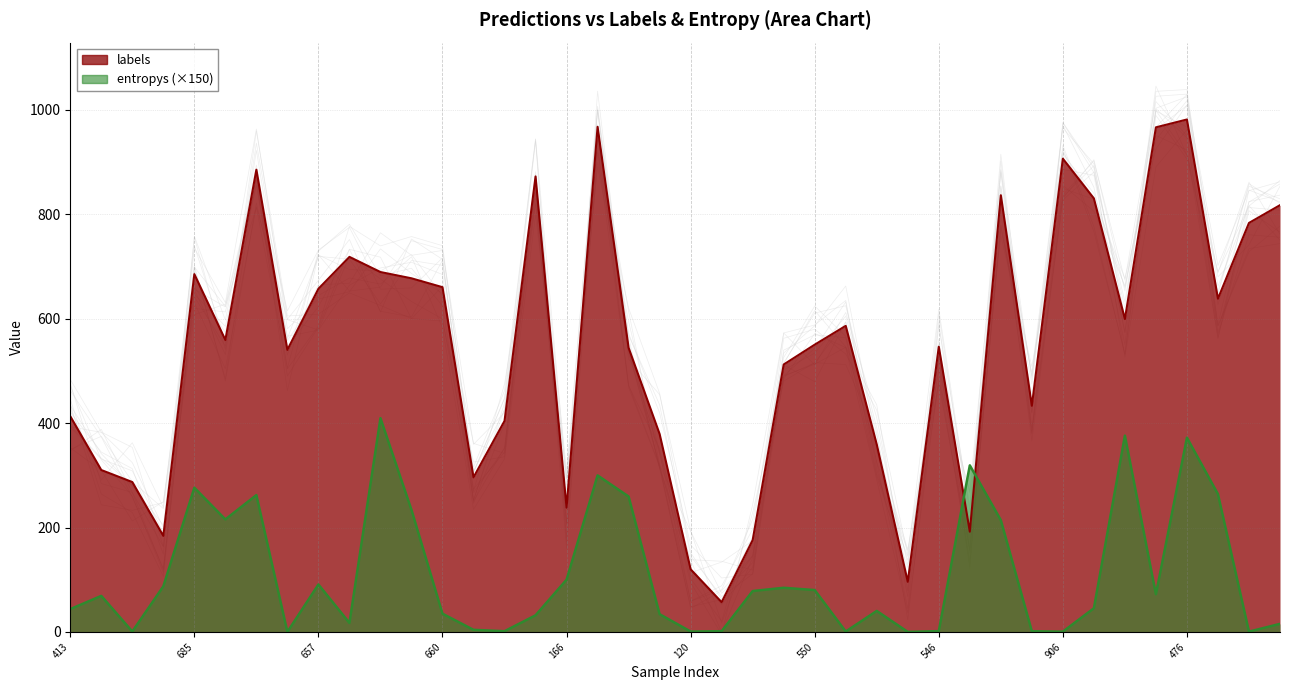

True or false: entropys (×150) and labels intersect in this chart.

True